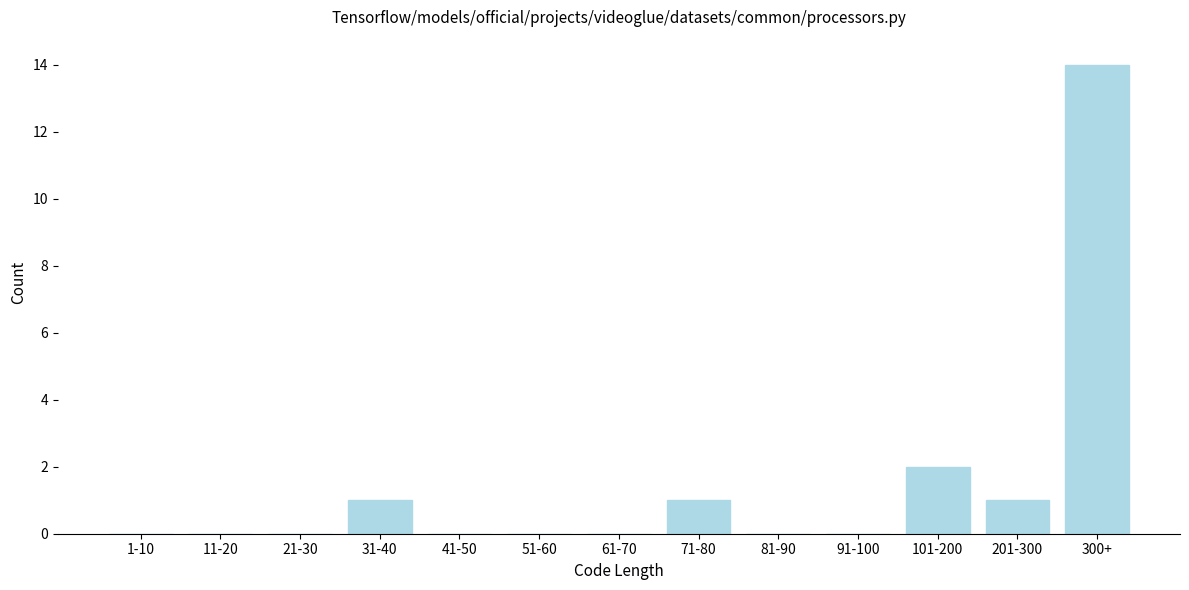

Reading right to left, transcribe all the data shown in this chart.

300+=14	201-300=1	101-200=2	91-100=0	81-90=0	71-80=1	61-70=0	51-60=0	41-50=0	31-40=1	21-30=0	11-20=0	1-10=0